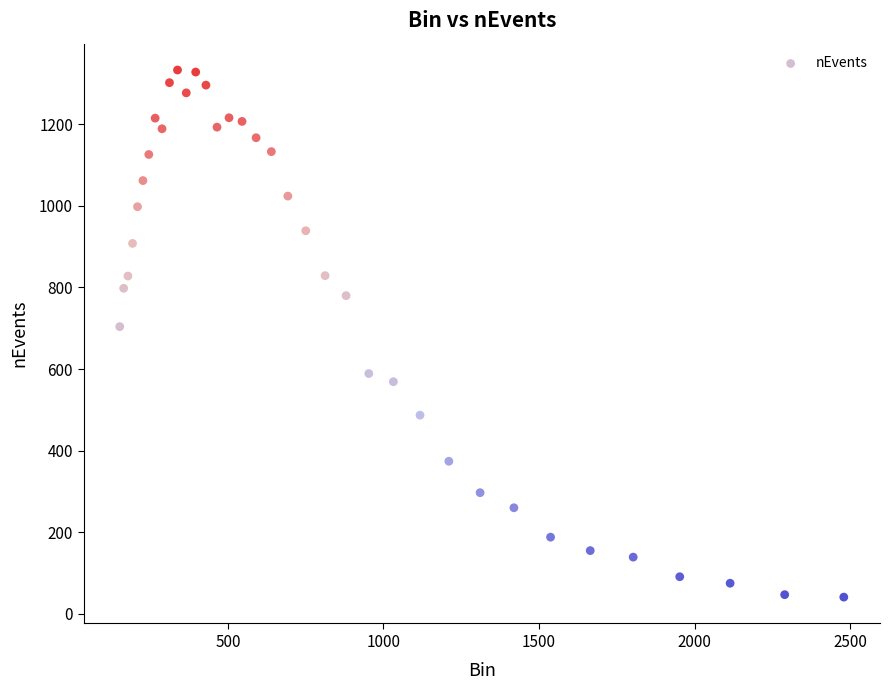

What Y value in the scatter plot is closest to 687?

704